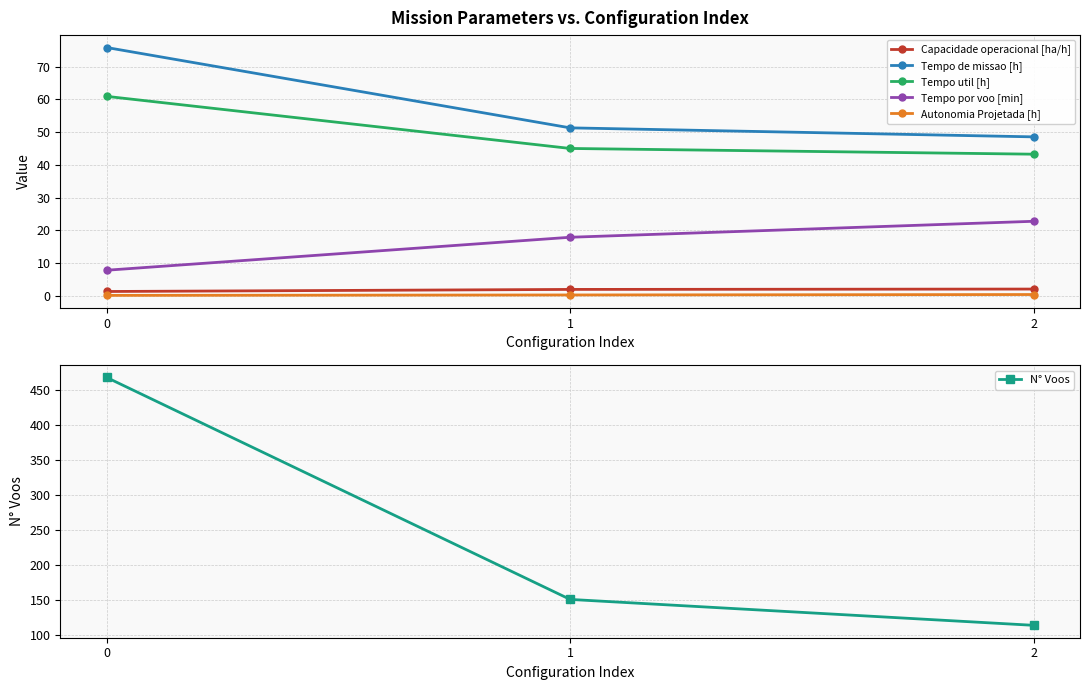

What is the difference between the second highest and minimum values in the N° Voos series?

37